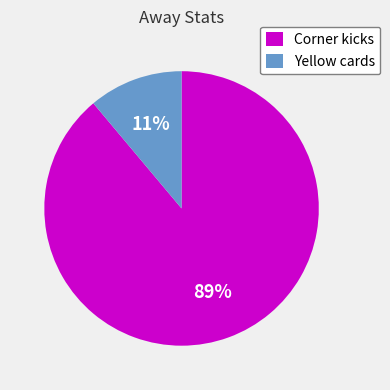

True or false: Corner kicks accounts for 82% of the total.

False